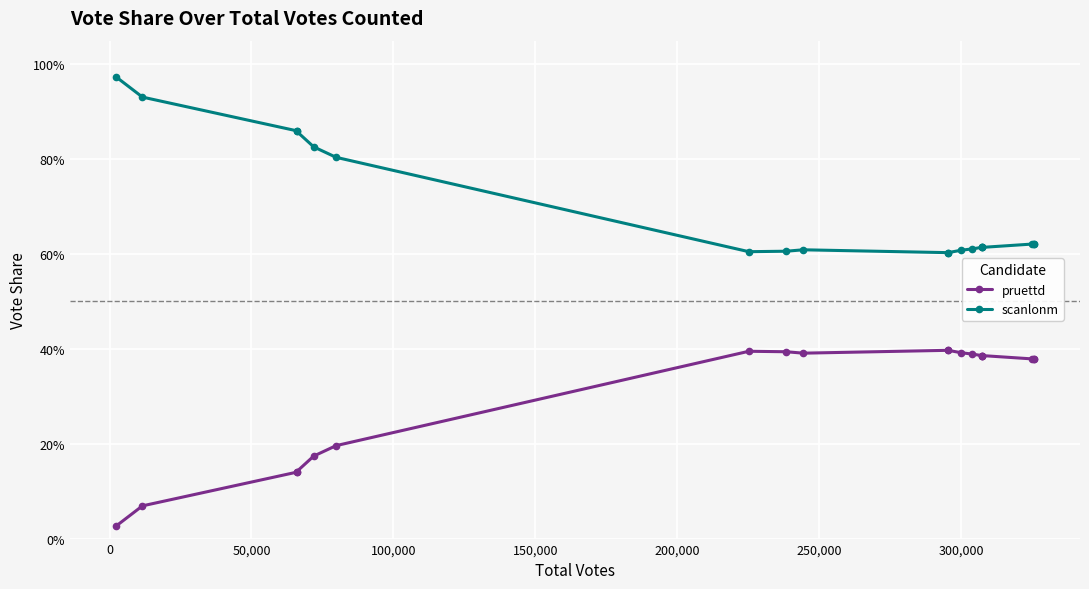

What is the value of the pruettd point at the 12th from the left?

0.4